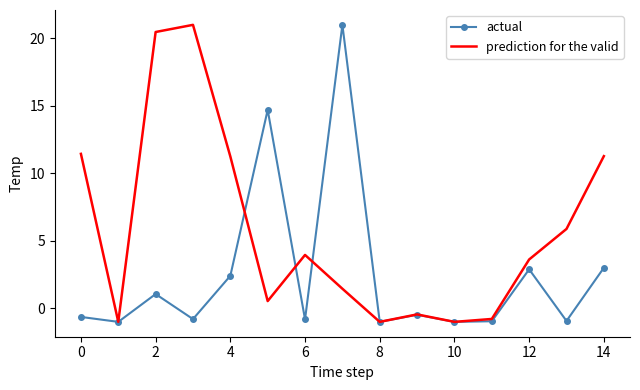

What is the greatest value displayed?

21.0